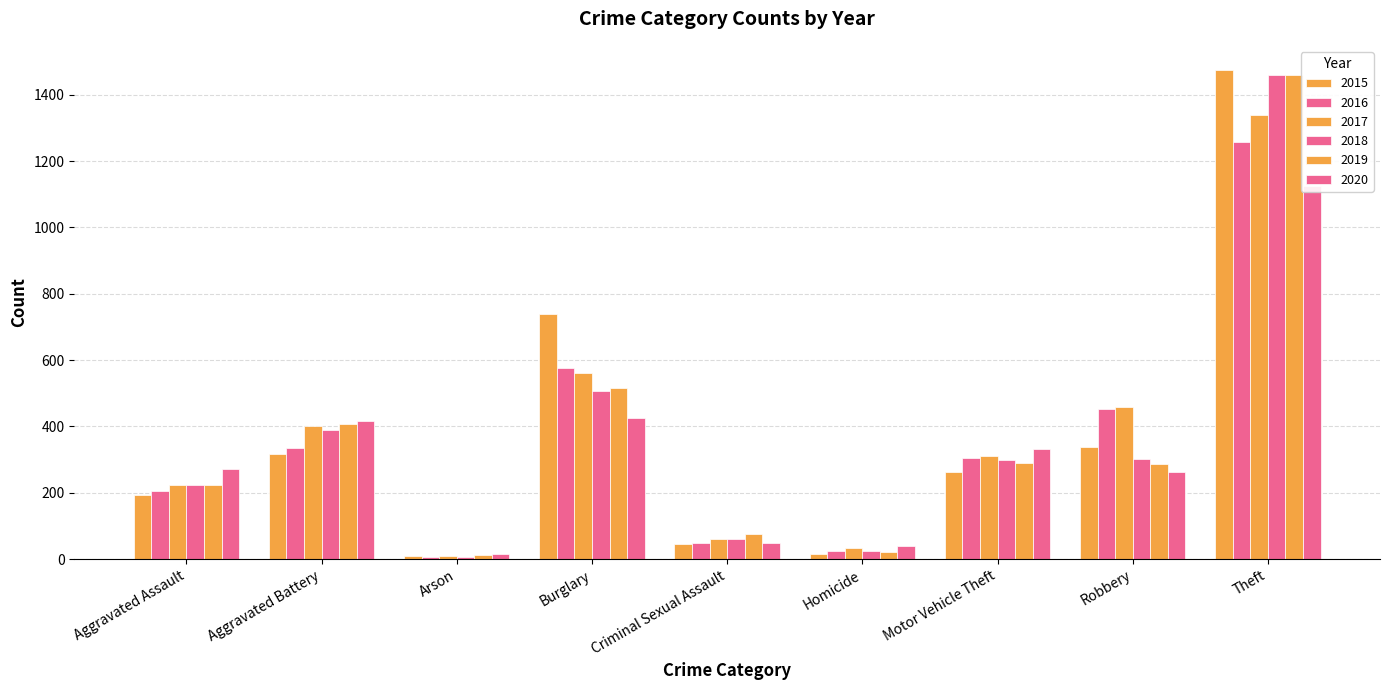

What is the label of the 3rd bar from the left?

Arson